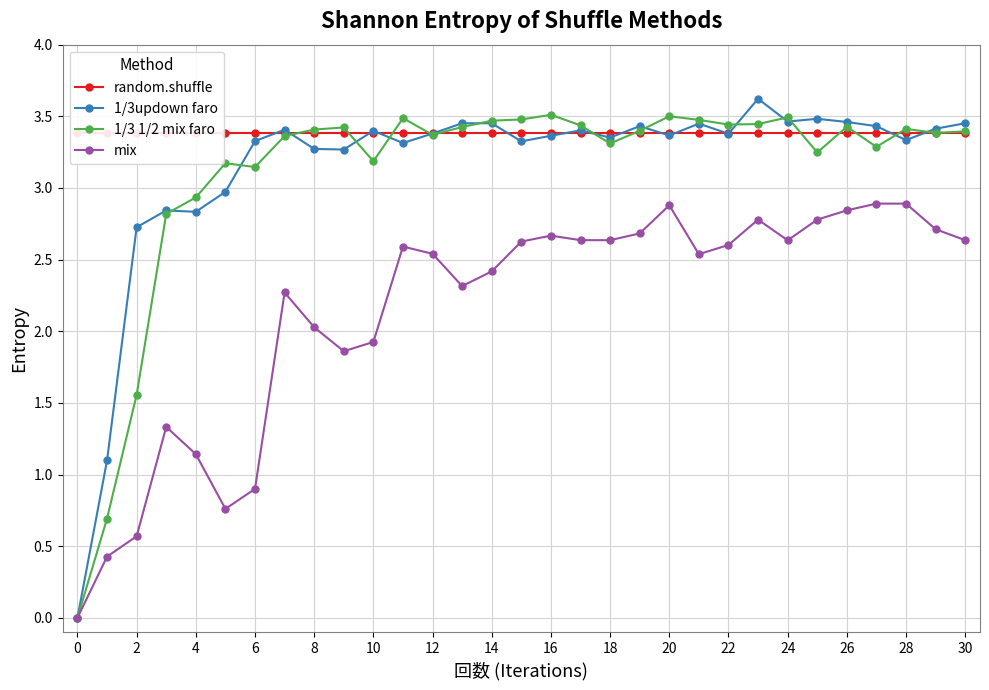

True or false: random.shuffle and 1/3updown faro intersect in this chart.

True